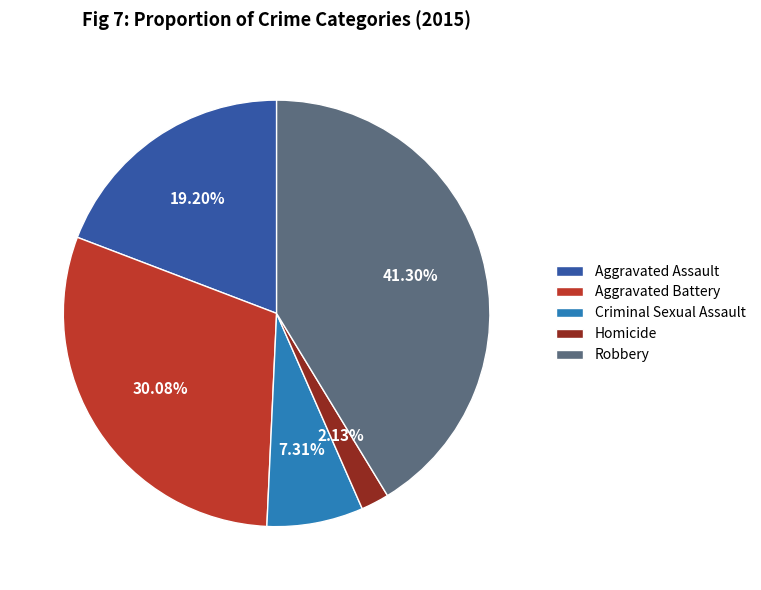

True or false: Aggravated Assault accounts for 19% of the total.

True